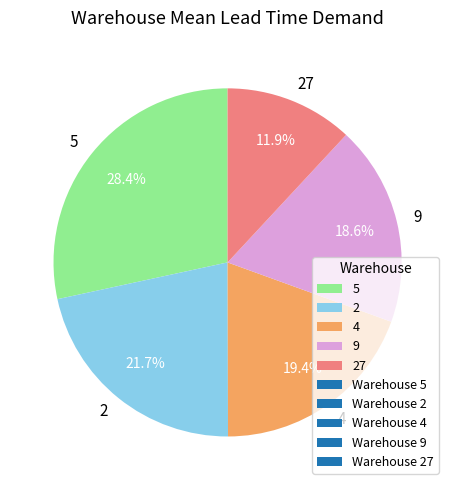

To the nearest percent, what is the combined percentage of 5 and 4?

48%